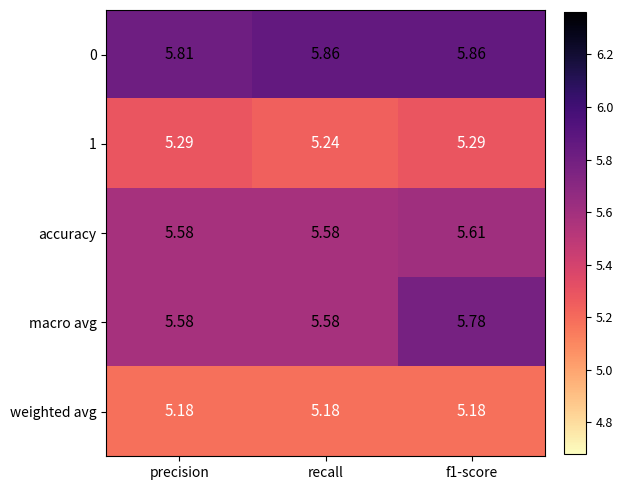

At which label is 0 closest to 5?

precision